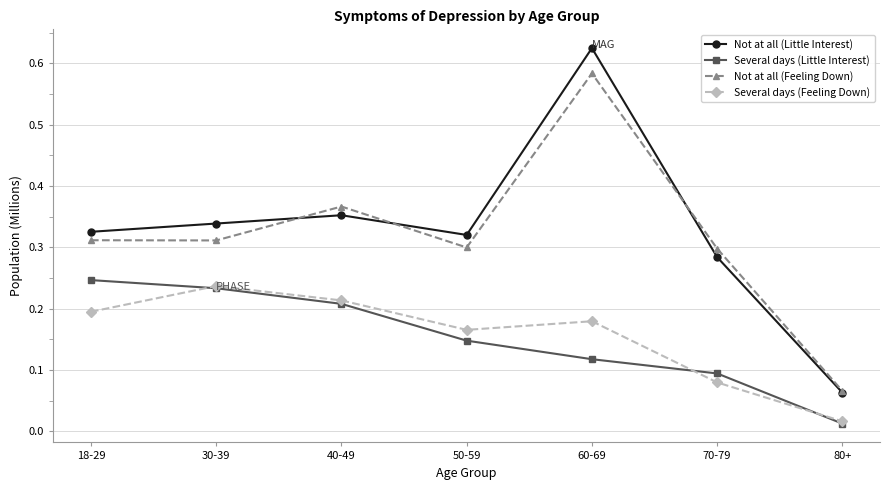

True or false: Not at all (Little Interest) and Several days (Feeling Down) intersect in this chart.

False